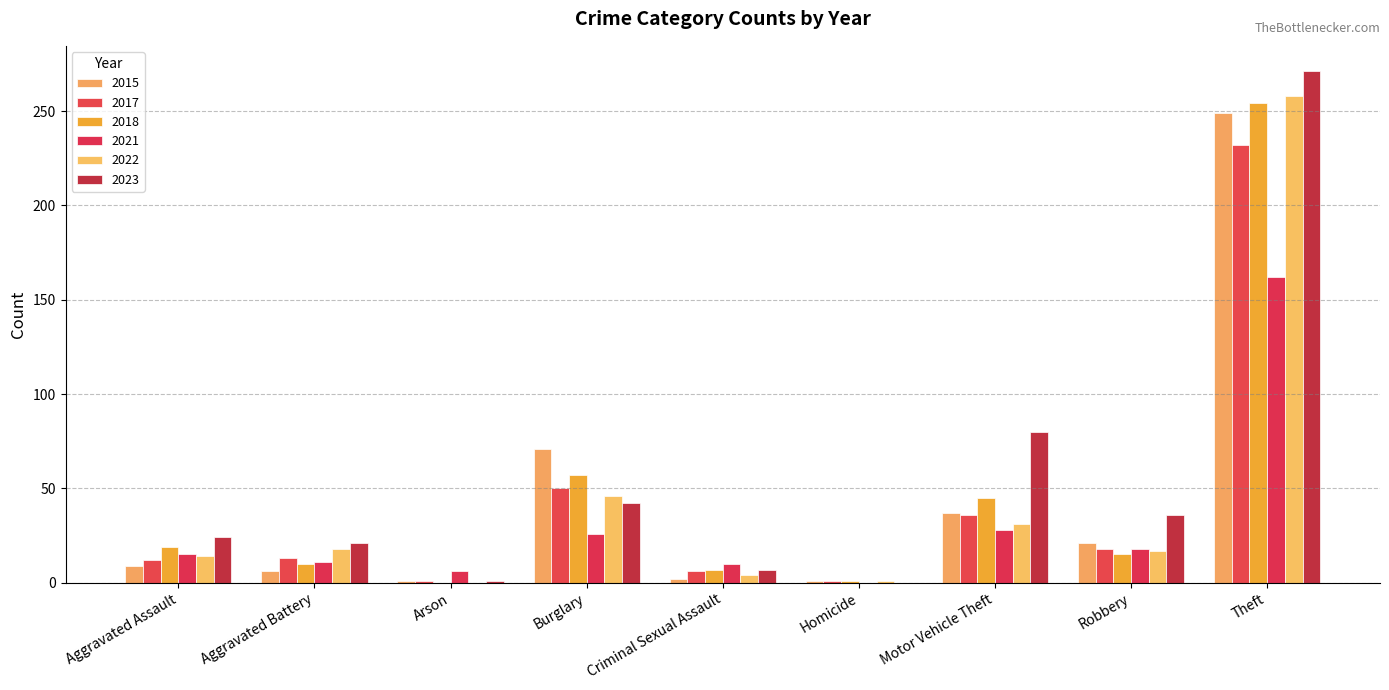

Are the bars horizontal?

No